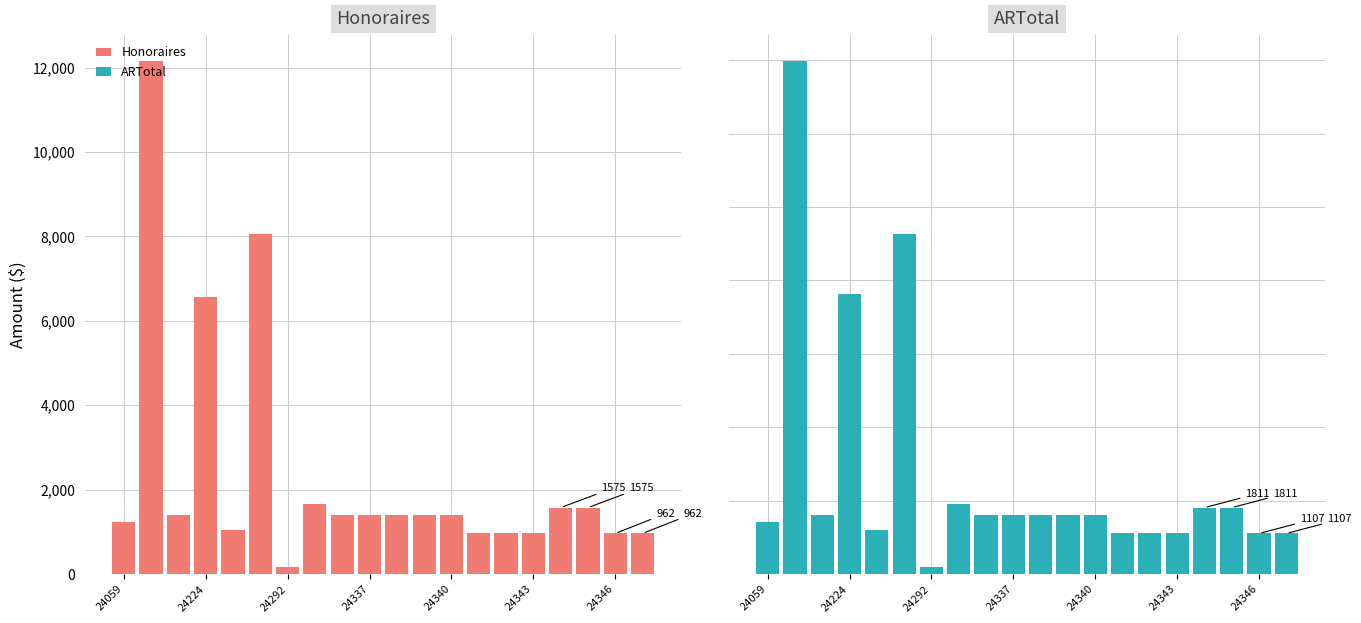

Rank the series by their maximum value, from lowest to highest.

Honoraires, ARTotal